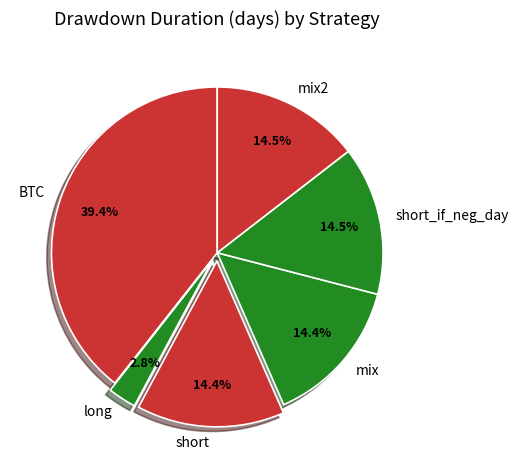

True or false: BTC accounts for 39% of the total.

True